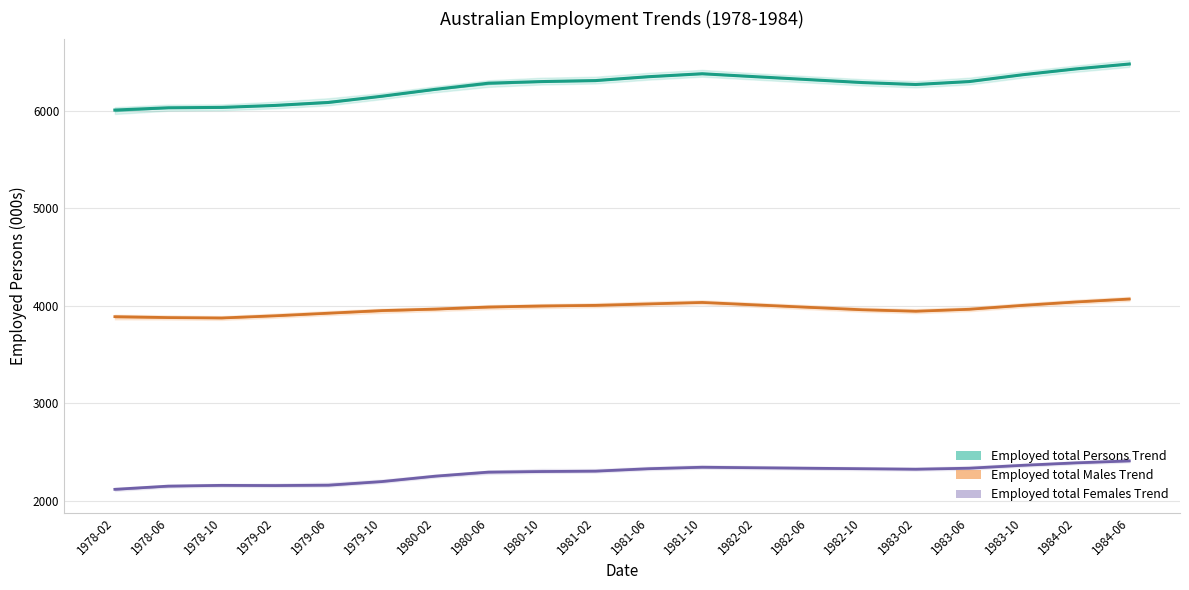

What is the approximate value of Employed total Females Trend at 1978-10?

2159.4